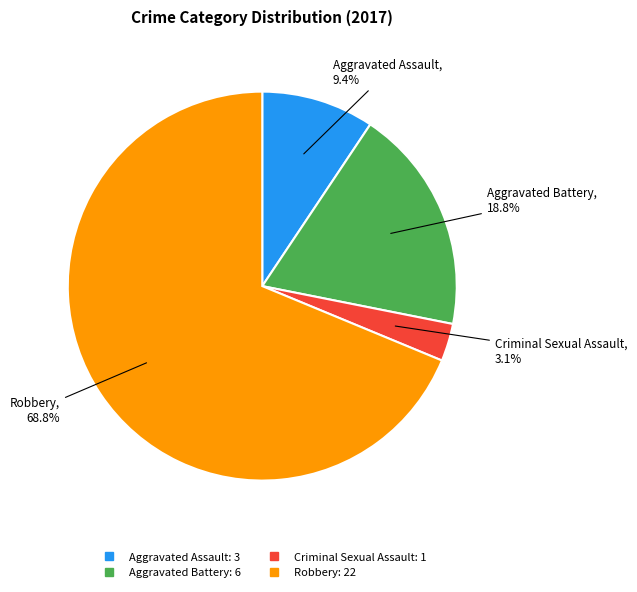

To the nearest percent, what is the combined percentage of Aggravated Assault and Aggravated Battery?

28%